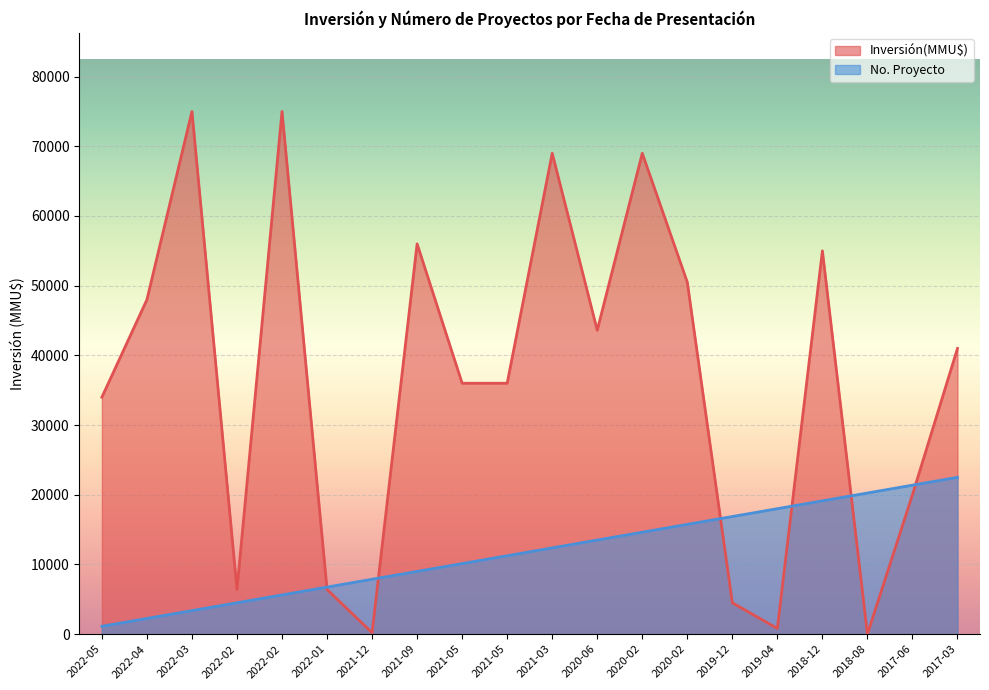

Which series has the largest range (max minus min)?

Inversión(MMU$)